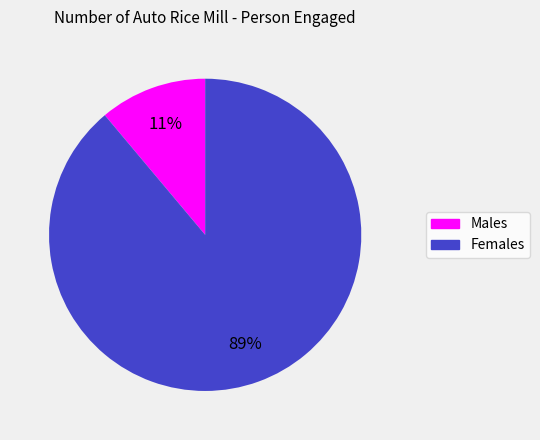

To the nearest percent, what is the difference between the largest and smallest slice percentages?

78%